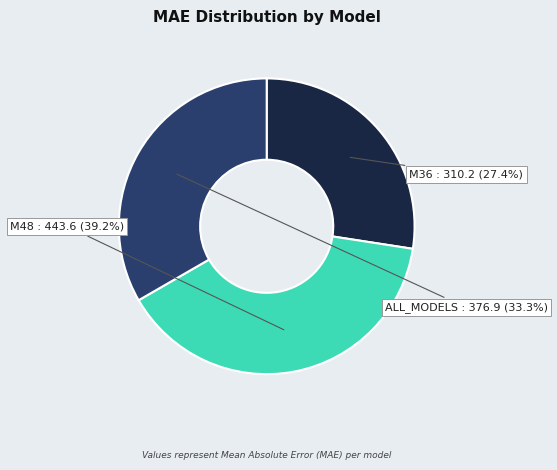

How many slices are in this pie chart?

3